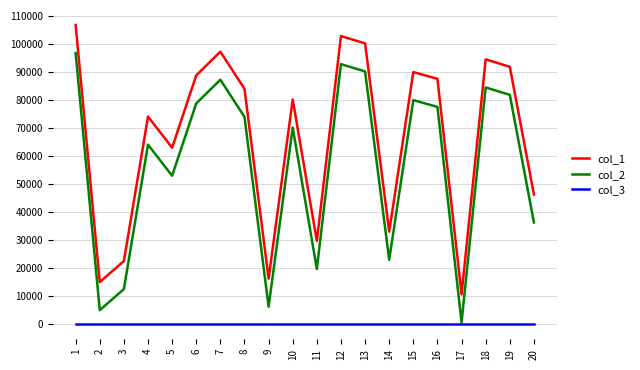

Is the value of col_3 at 9 greater than the value of col_2 at 2?

No